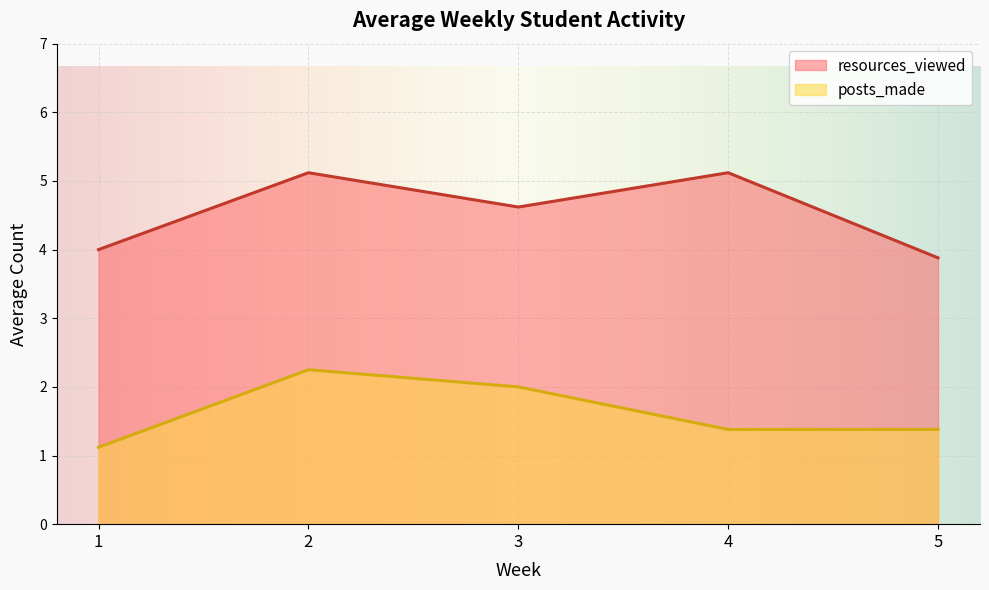

What is the change in value from 1 to 4?

+0.3